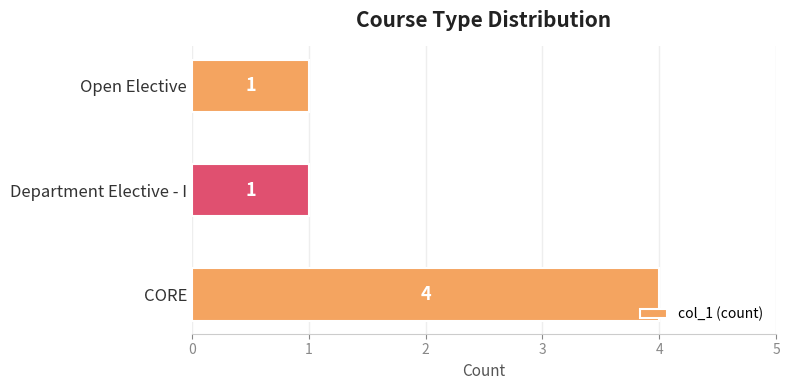

What is the smallest value displayed?

1